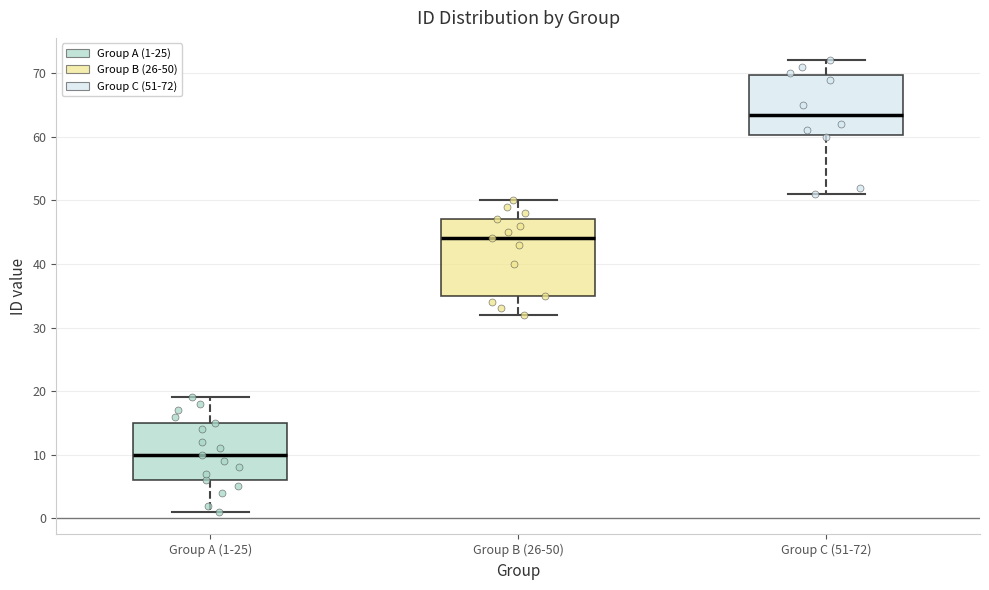

Reading left to right, transcribe this box plot: for each box, give where its median line is, the range the box spans, and where its two whiskers end, as read against the y-axis. The values are not printed on the chart, so give them approximately, as read against the axis.

Group A (1-25): median 10, box 6 to 15, whiskers 1 to 19
Group B (26-50): median 44, box 35 to 47, whiskers 32 to 50
Group C (51-72): median 64, box 60 to 70, whiskers 51 to 72